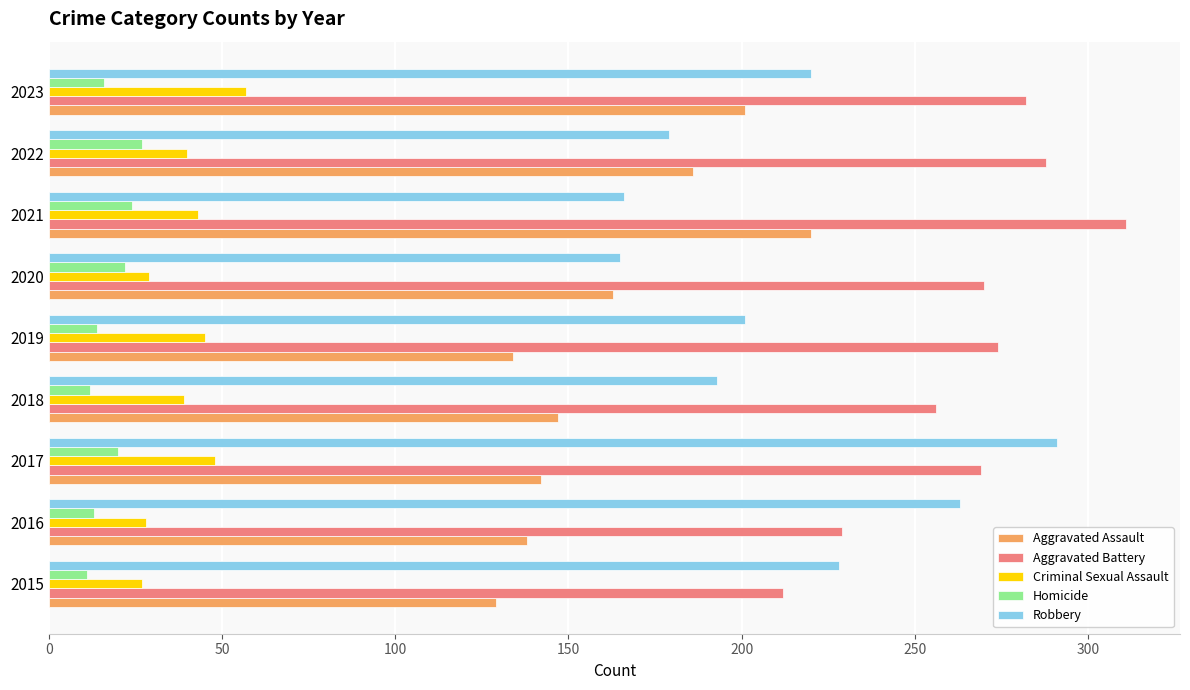

Which series has the widest spread of values?

Robbery